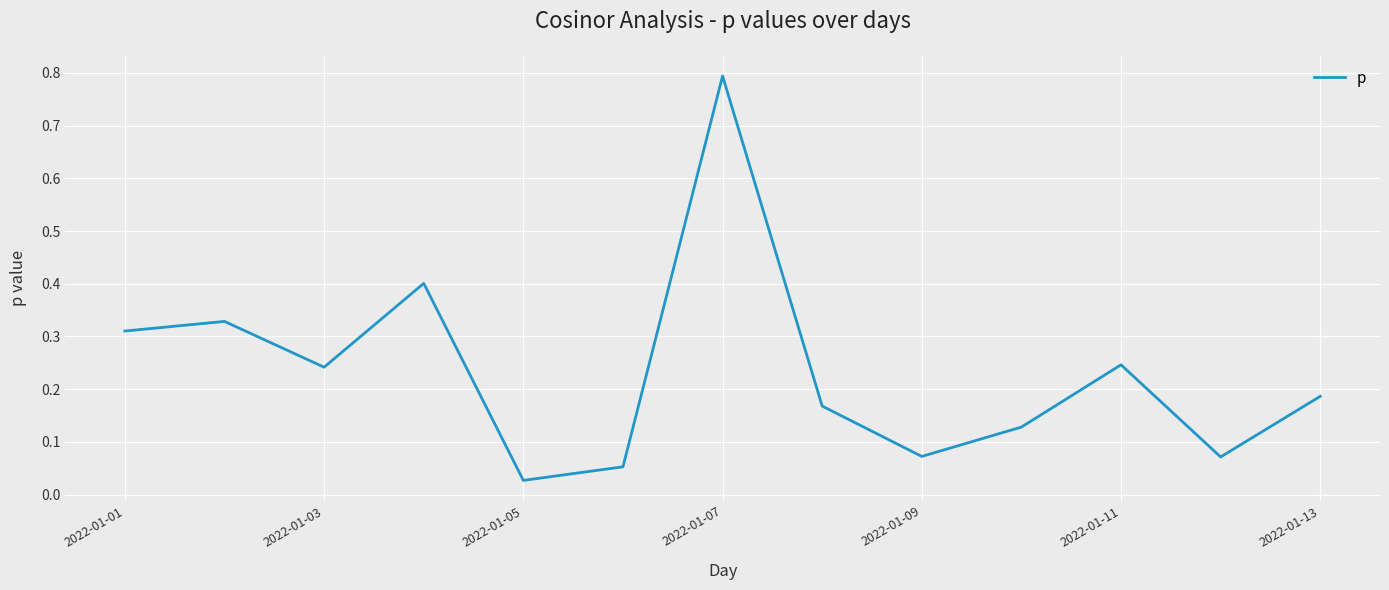

At which category does the chart reach its minimum across all series?

2022-01-05